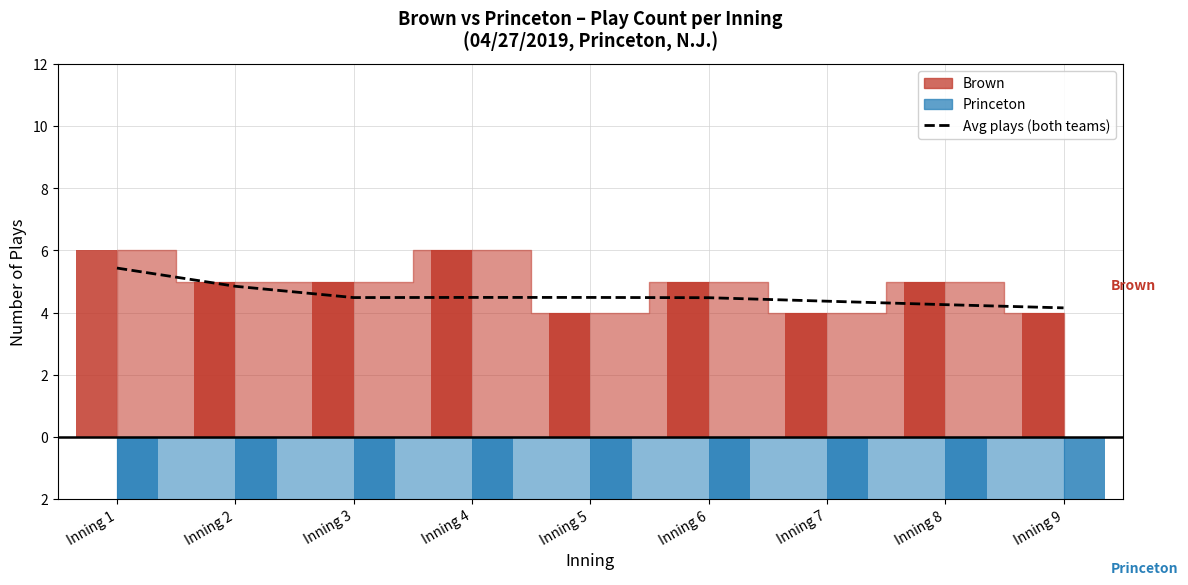

The chart shows a value of 2.6 at Inning 5. True or false?

False